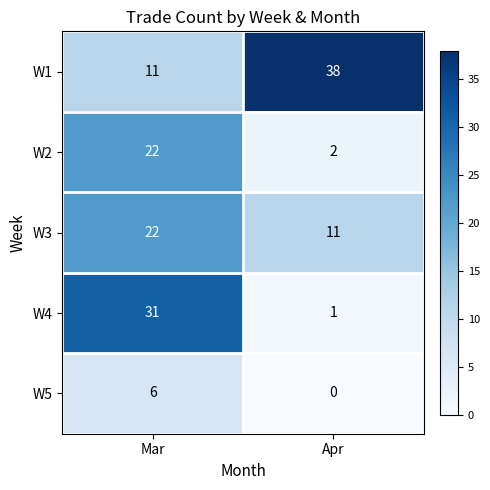

What is the average value of the W4 series?

16